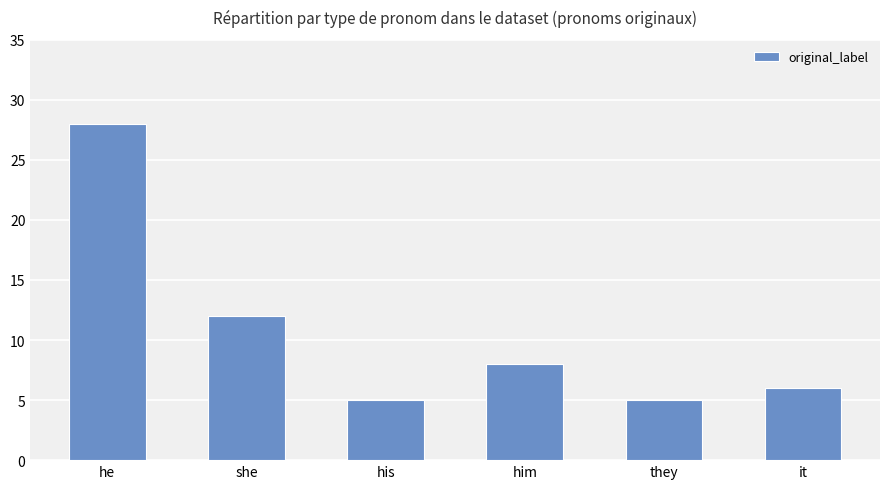

What is the difference between the second highest and second lowest values?

7